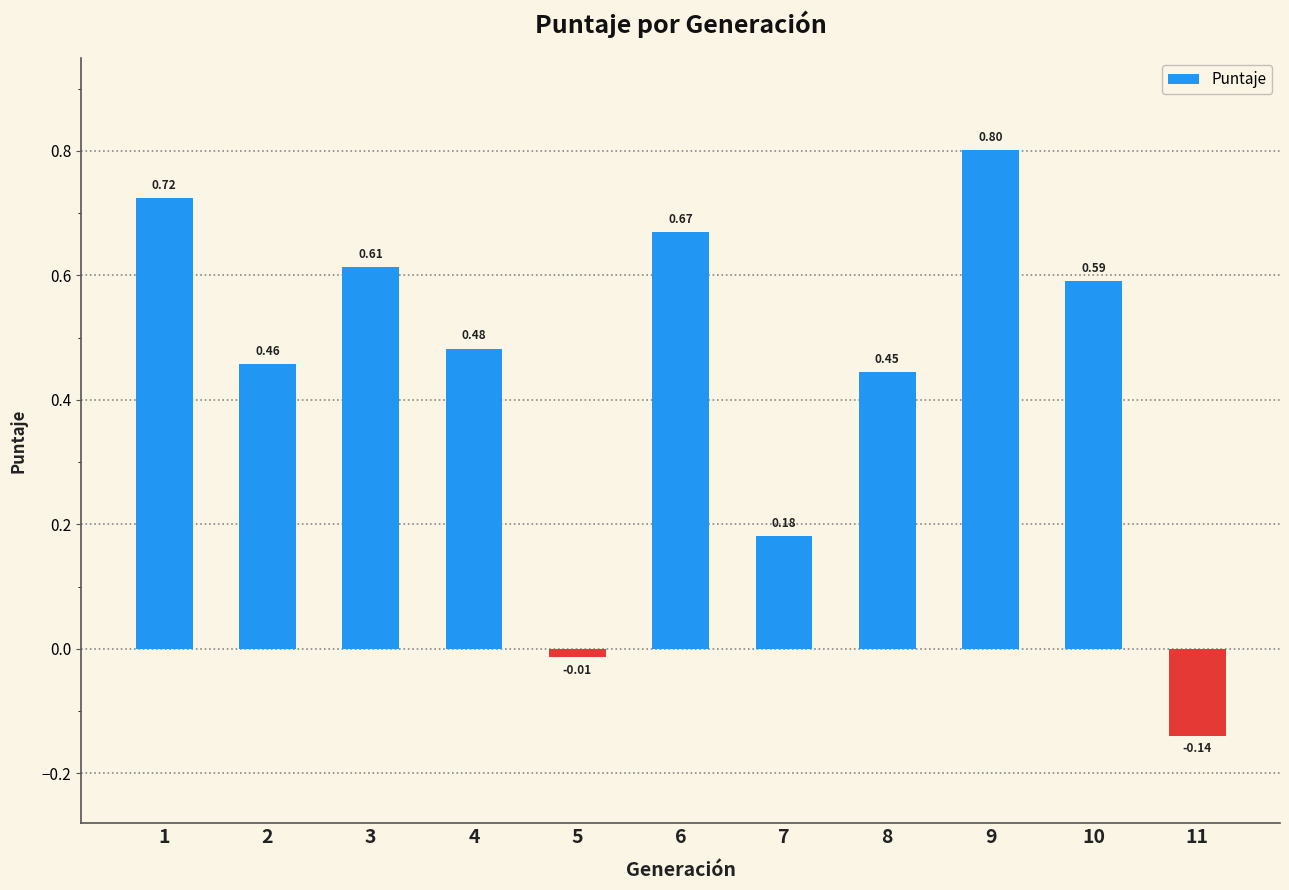

What is the change in value from 1 to 7?

-0.5